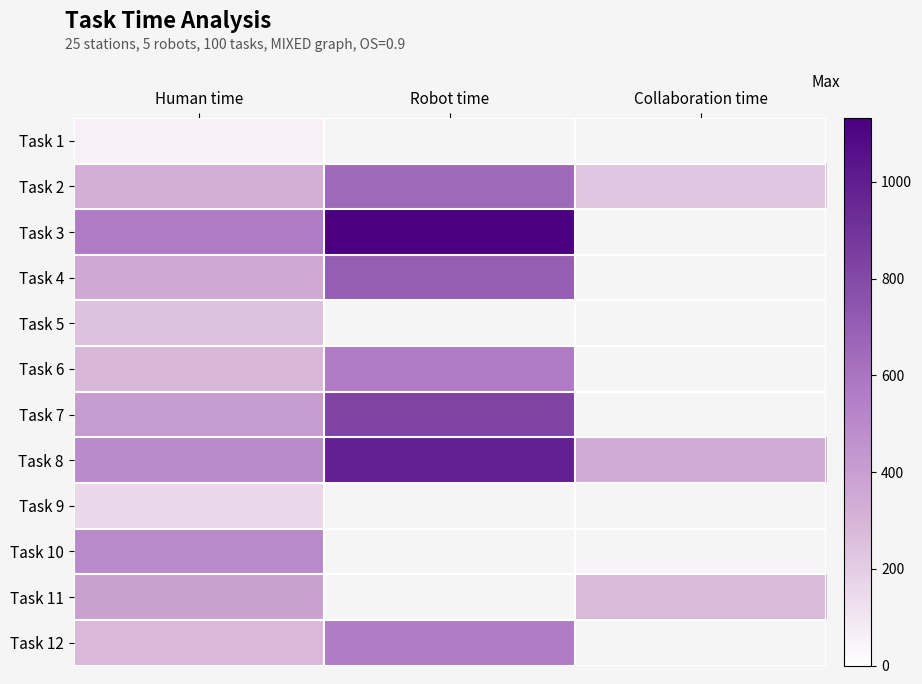

Where is Task 9 nearest to the value 155?

Human time